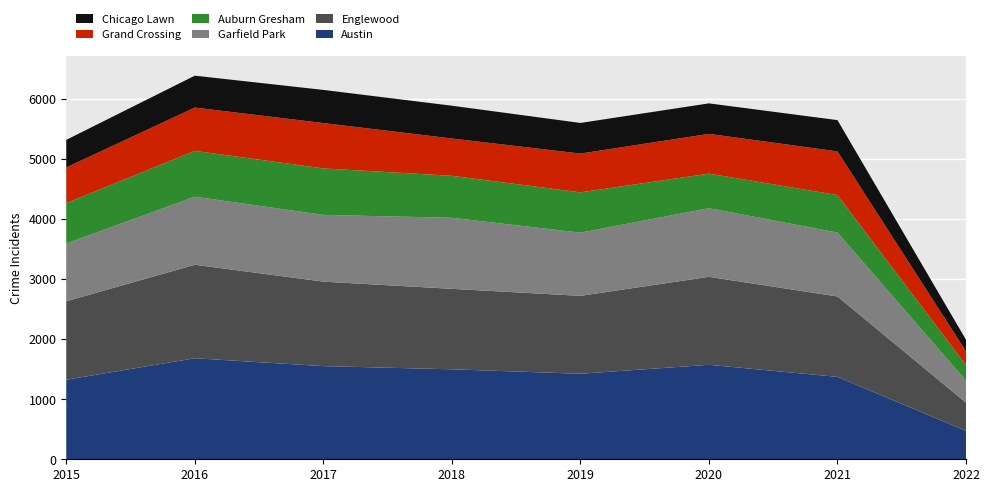

Reading right to left, list all the values displayed in this chart.

Austin: 2022=473	2021=1372	2020=1573	2019=1424	2018=1498	2017=1551	2016=1682	2015=1324
Englewood: 2022=470	2021=1339	2020=1465	2019=1297	2018=1340	2017=1407	2016=1557	2015=1307
Garfield Park: 2022=366	2021=1064	2020=1143	2019=1052	2018=1183	2017=1111	2016=1133	2015=961
Auburn Gresham: 2022=258	2021=624	2020=575	2019=671	2018=699	2017=774	2016=763	2015=674
Grand Crossing: 2022=230	2021=727	2020=662	2019=646	2018=621	2017=755	2016=721	2015=593
Chicago Lawn: 2022=193	2021=521	2020=508	2019=510	2018=546	2017=552	2016=531	2015=459